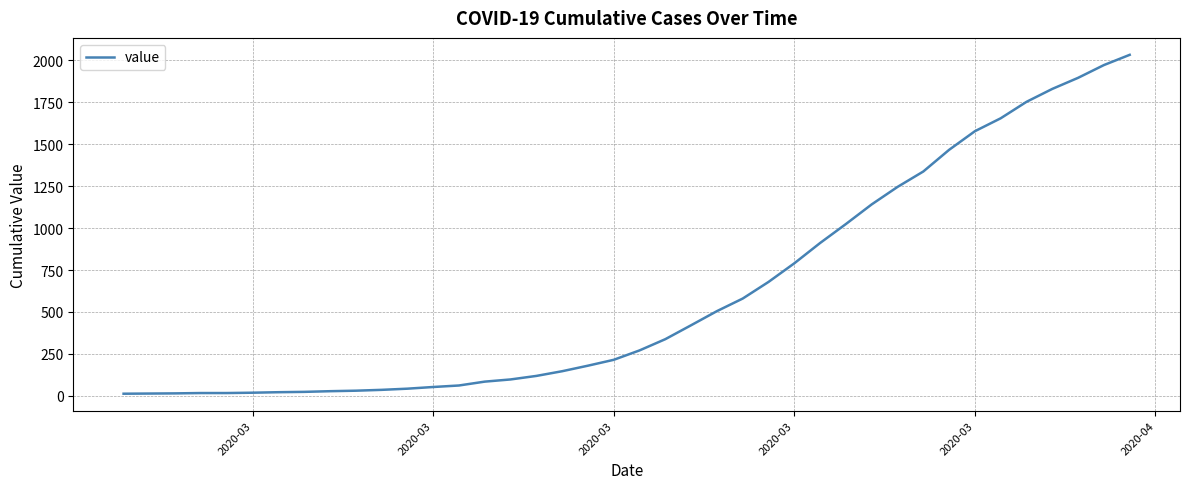

What is the greatest value displayed?

2032